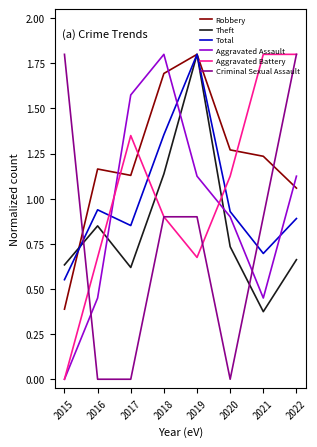

Which category has the lowest value in the Total series?

2015